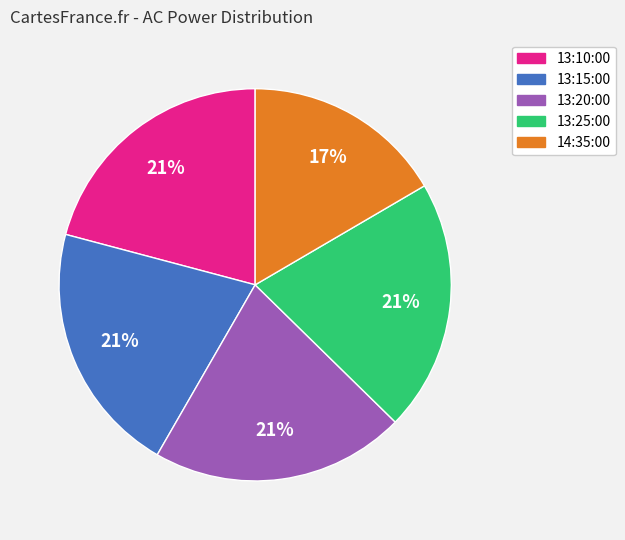

Is there any slice that represents more than half of the pie?

No